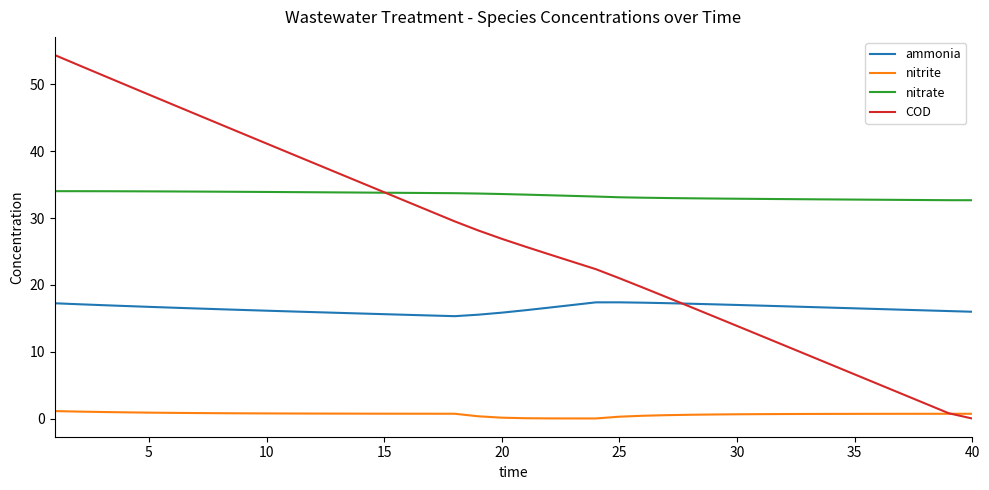

Which series has the largest total across all categories?

nitrate